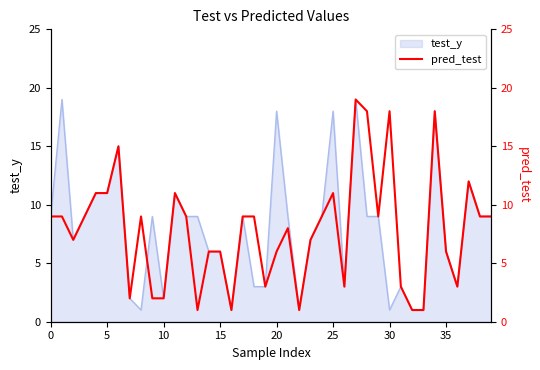

The test_y series shows 3 at 10. True or false?

False